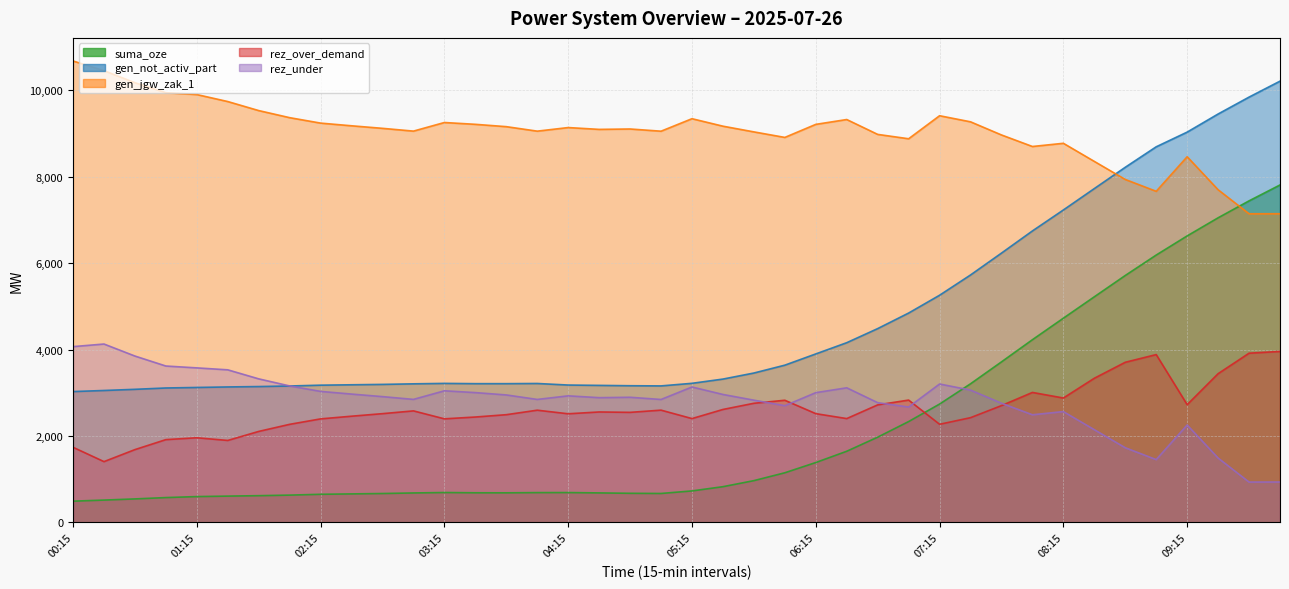

How many interior local valleys does the gen_jgw_zak_1 series have?

9